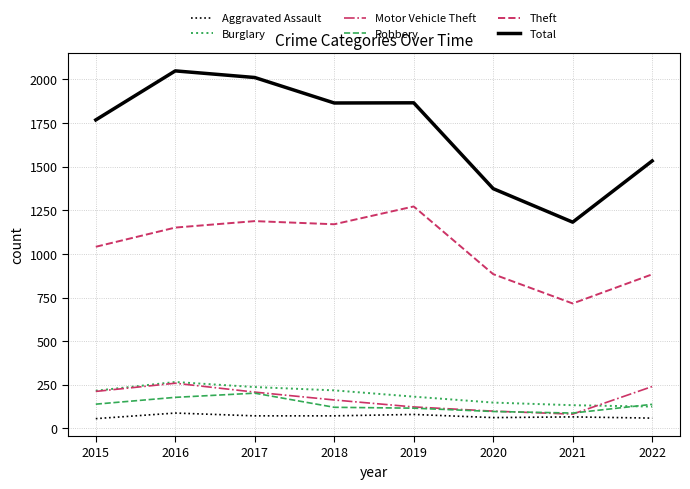

What is the difference between the second highest and minimum values in the Aggravated Assault series?

24